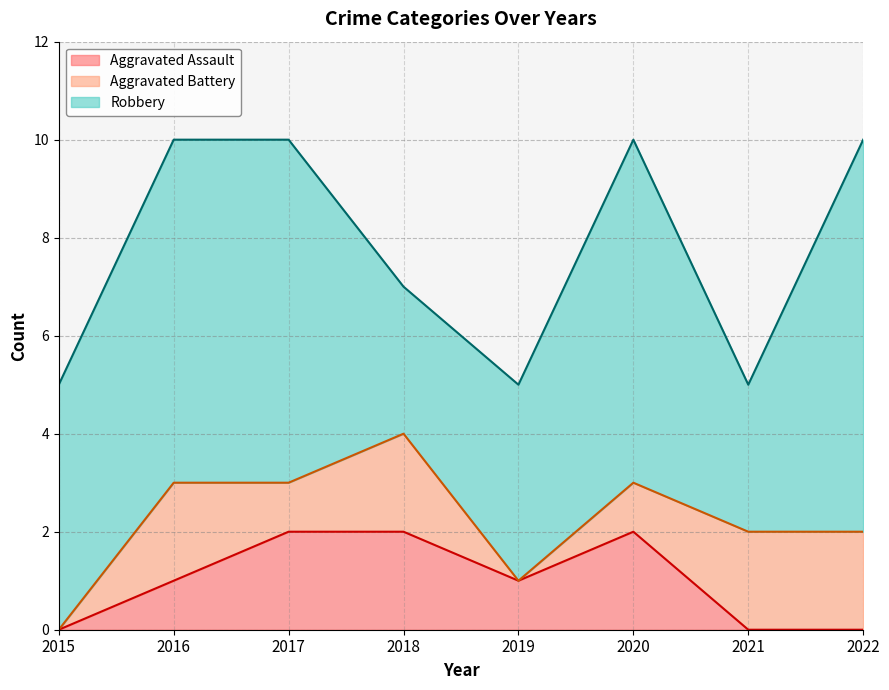

Reading right to left, transcribe all the data shown in this chart.

Aggravated Assault: 0	0	2	1	2	2	1	0
Aggravated Battery: 2	2	1	0	2	1	2	0
Robbery: 8	3	7	4	3	7	7	5